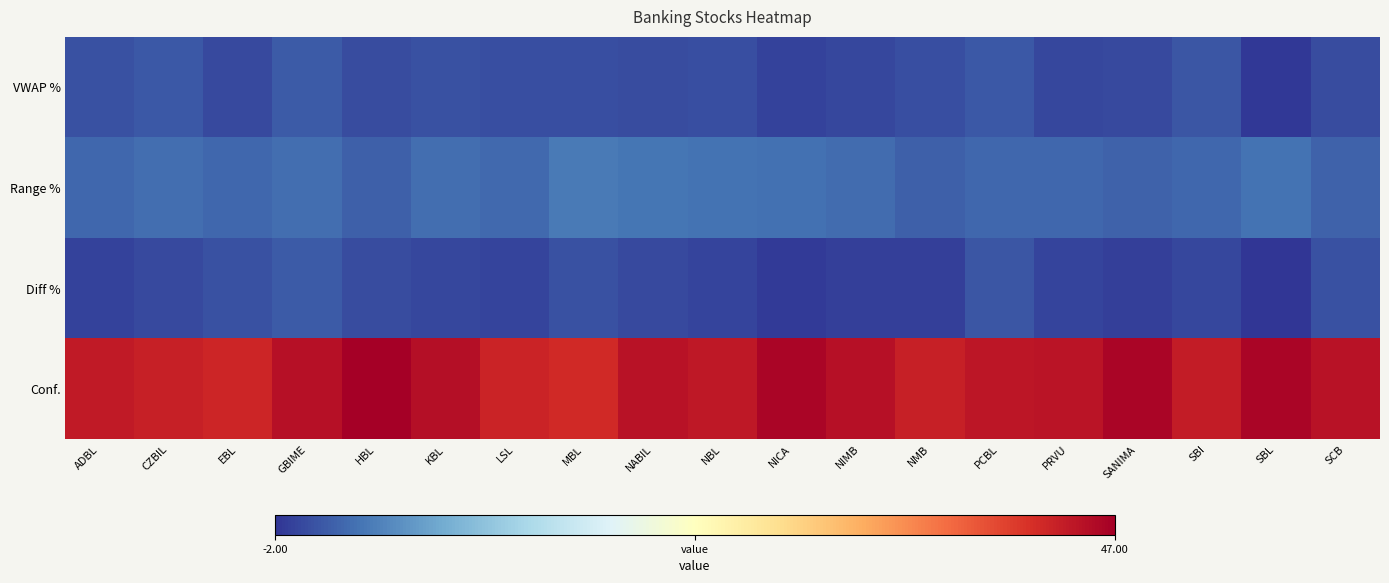

Reading left to right, extract all data points from this chart.

Conf.: ADBL=44.3	CZBIL=43.7	EBL=43.0	GBIME=45.2	HBL=46.9	KBL=45.4	LSL=43.2	MBL=42.6	NABIL=45.1	NBL=44.4	NICA=46.3	NIMB=45.2	NMB=43.6	PCBL=44.7	PRVU=44.8	SANIMA=46.3	SBI=44.0	SBL=46.4	SCB=44.9
Diff %: ADBL=-1.0	CZBIL=-0.4	EBL=0.2	GBIME=1.0	HBL=-0.2	KBL=-0.6	LSL=-0.8	MBL=0.1	NABIL=-0.4	NBL=-0.8	NICA=-1.5	NIMB=-1.1	NMB=-1.1	PCBL=0.5	PRVU=-0.7	SANIMA=-1.2	SBI=-0.7	SBL=-2.0	SCB=0.3
Range %: ADBL=1.9	CZBIL=2.4	EBL=2.0	GBIME=2.5	HBL=1.3	KBL=2.5	LSL=2.1	MBL=3.5	NABIL=3.0	NBL=2.9	NICA=2.7	NIMB=2.3	NMB=1.4	PCBL=2.0	PRVU=1.9	SANIMA=1.5	SBI=2.0	SBL=2.8	SCB=1.5
VWAP %: ADBL=0.2	CZBIL=0.7	EBL=-0.4	GBIME=0.9	HBL=-0.2	KBL=0.2	LSL=0.1	MBL=0.1	NABIL=-0.3	NBL=-0.1	NICA=-1.0	NIMB=-0.6	NMB=-0.1	PCBL=0.7	PRVU=-0.6	SANIMA=-0.3	SBI=0.6	SBL=-1.7	SCB=-0.2